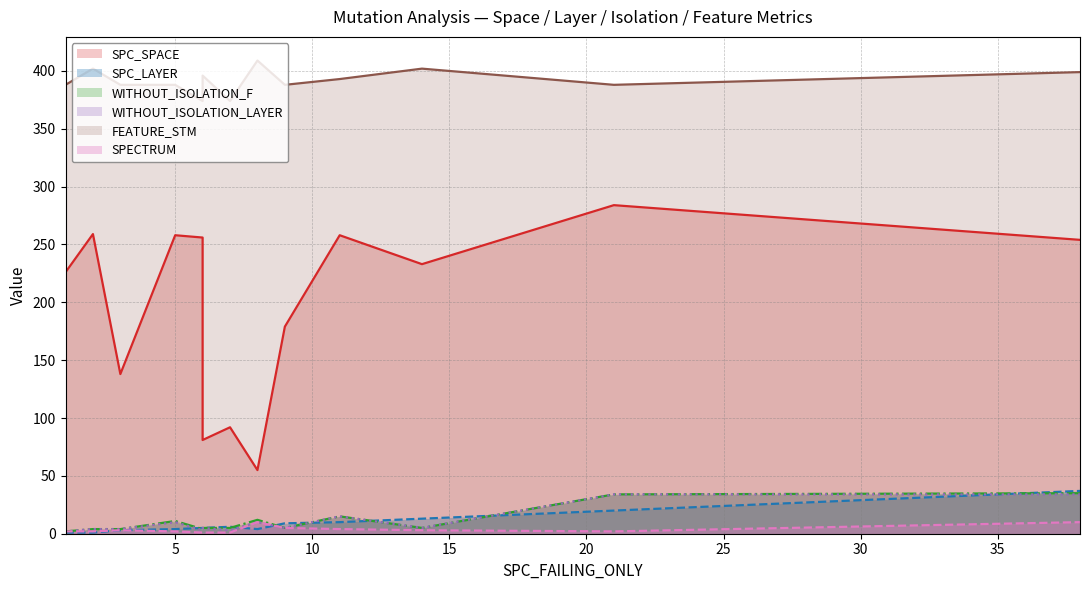

How many interior local peaks does the WITHOUT_ISOLATION_F series have?

4